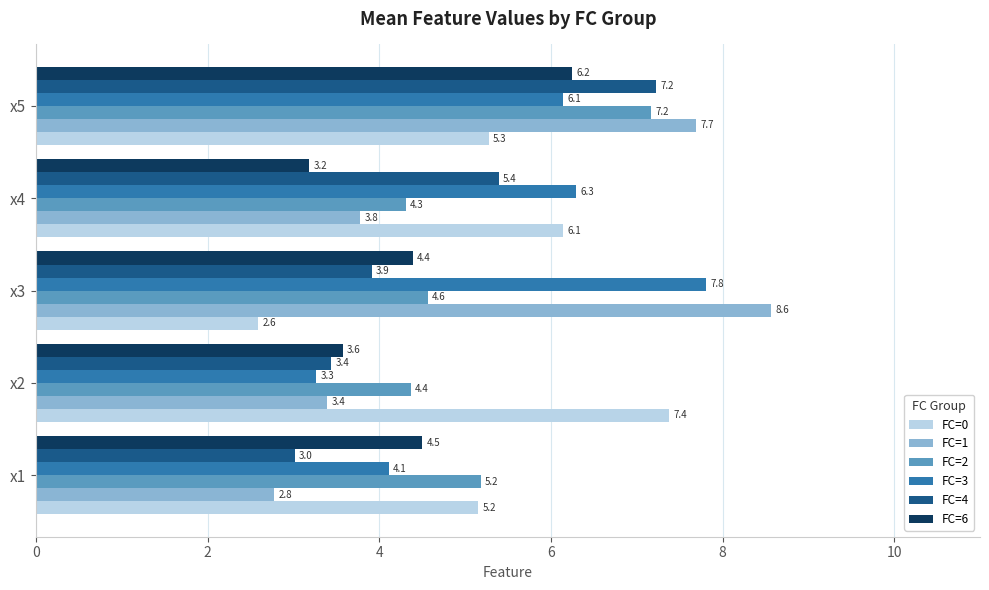

True or false: FC=1 has a value of 12.9 at x3.

False